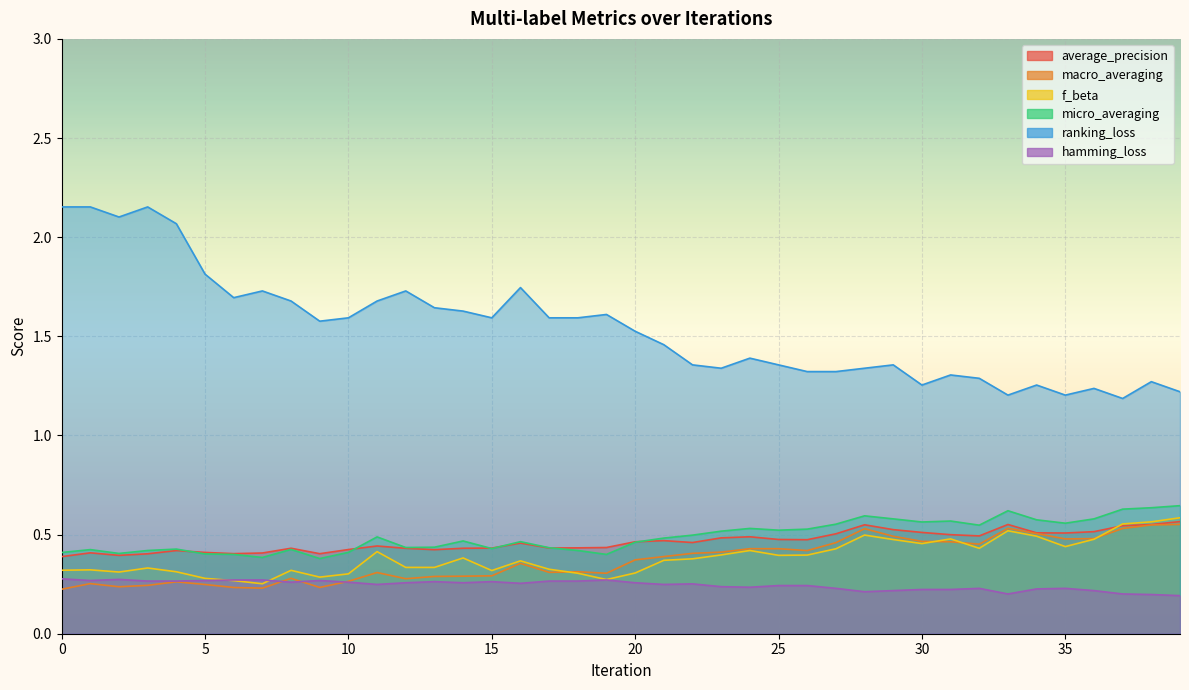

In f_beta, how many points are higher than both neighbors (excluding endpoints)?

10